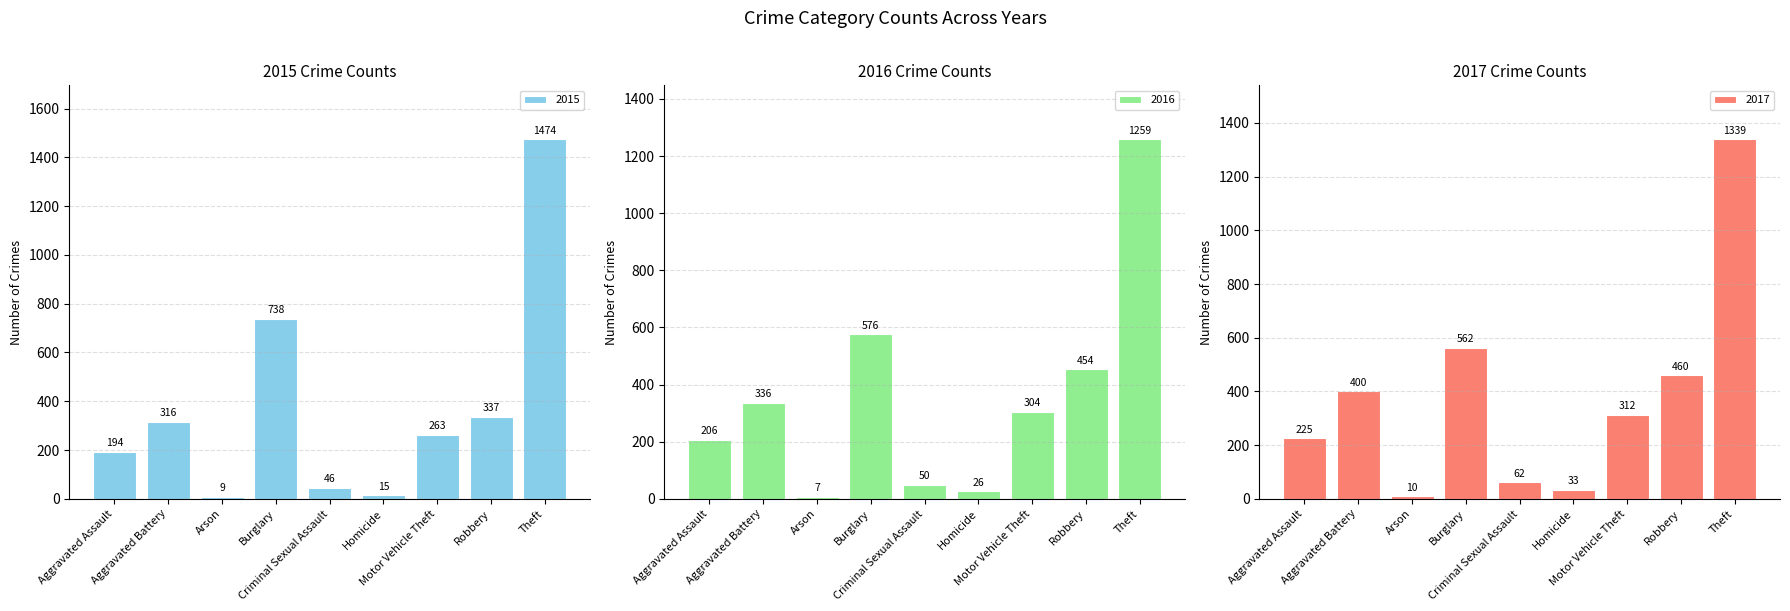

Between Motor Vehicle Theft and Aggravated Battery, which is larger?

Aggravated Battery